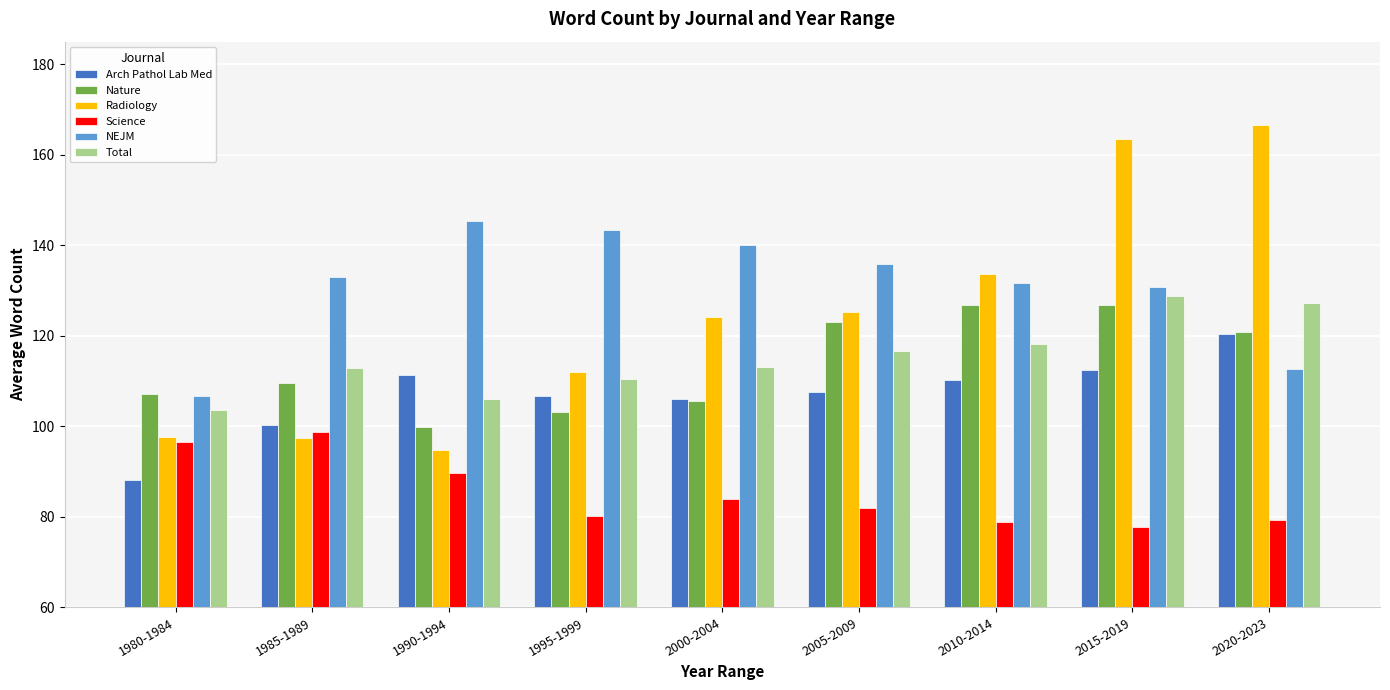

What is the maximum value for Radiology?

166.6